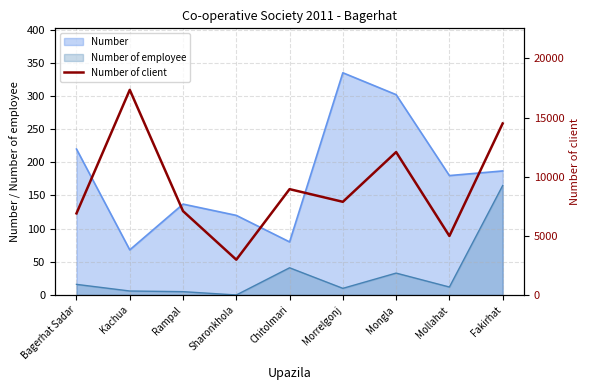

True or false: the data has more than 0 interior local peaks.

True